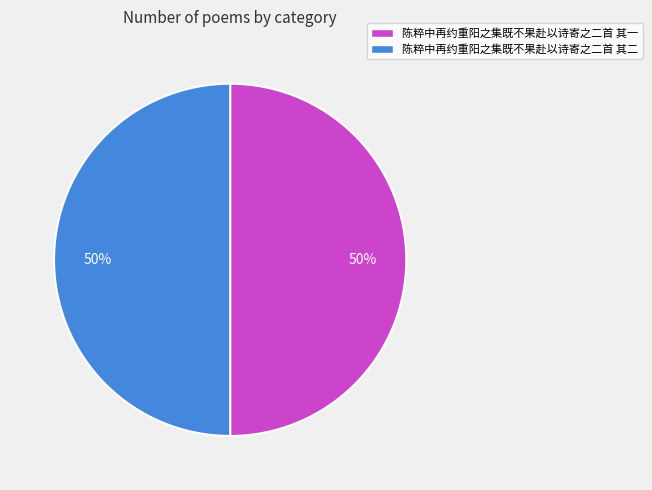

What is the ratio of the value at 陈粹中再约重阳之集既不果赴以诗寄之二首 其二 to the value at 陈粹中再约重阳之集既不果赴以诗寄之二首 其一?

1.0